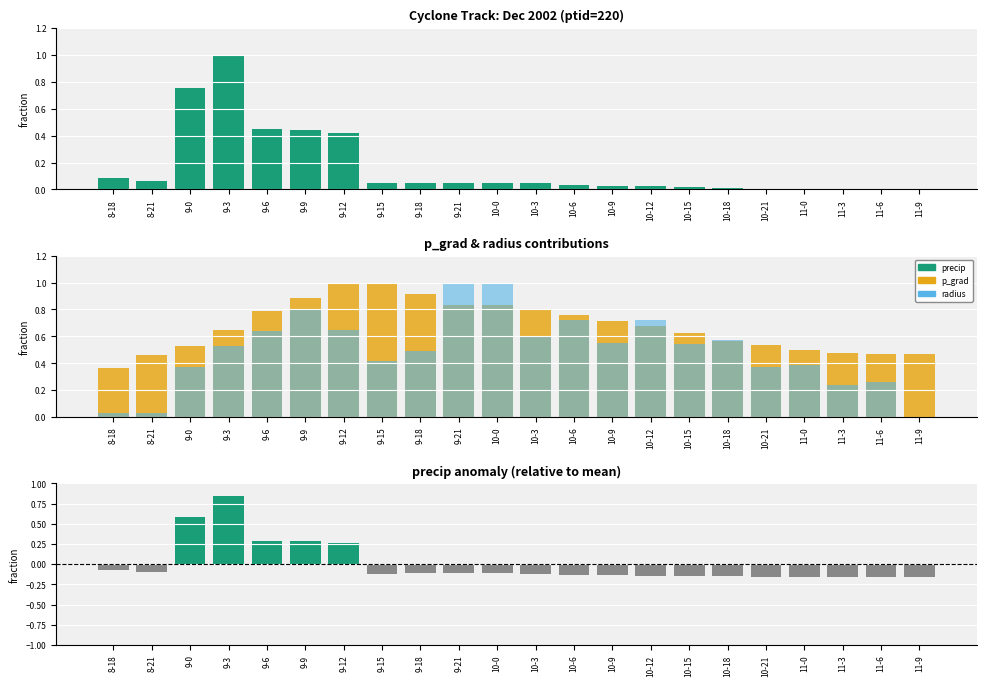

At which category is the sum across all series the highest?

9-3